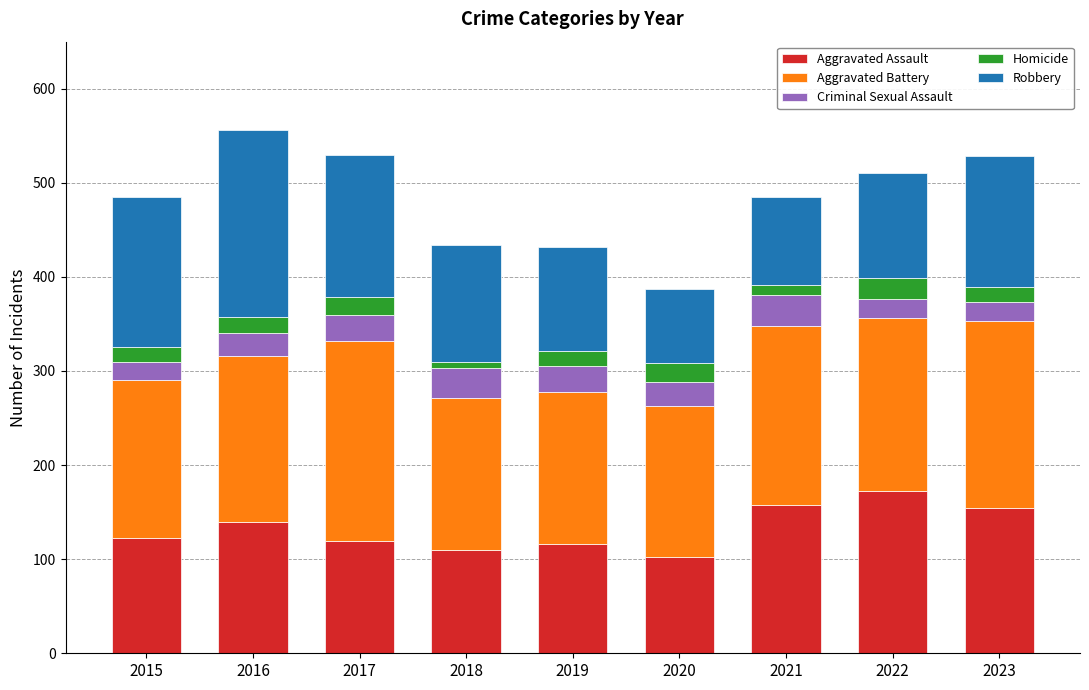

What are all the series names shown in the legend?

Aggravated Assault, Aggravated Battery, Criminal Sexual Assault, Homicide, Robbery